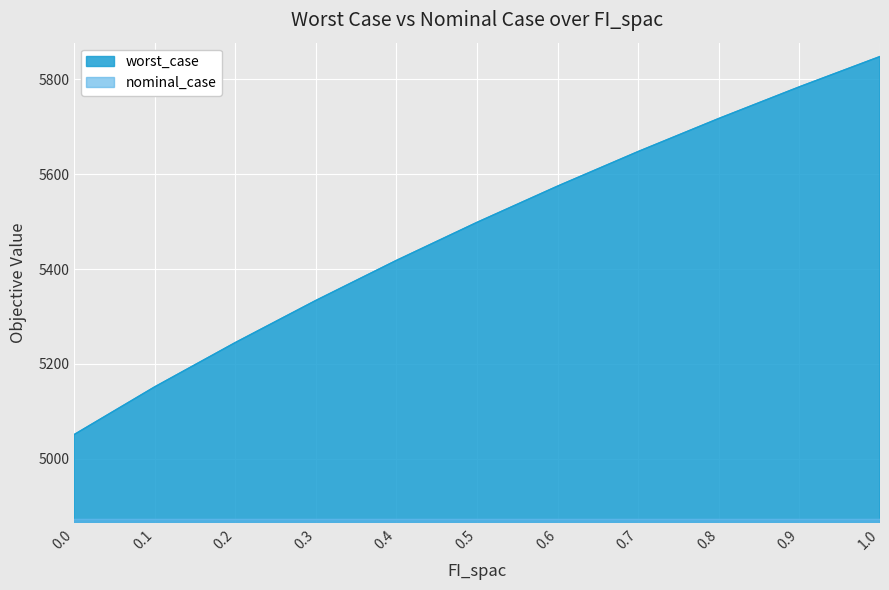

What is the sum of the values at 0.0 and 0.7?

10698.6